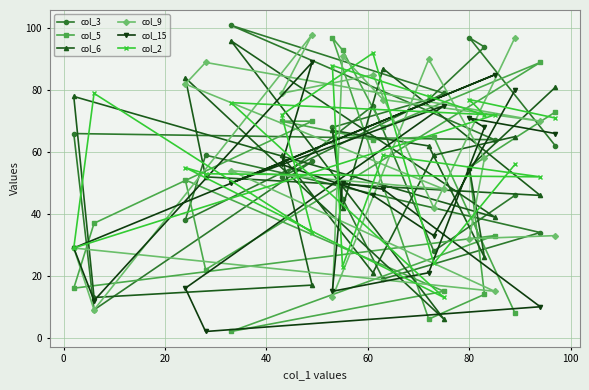

Is this an area chart (filled region under the line)?

No